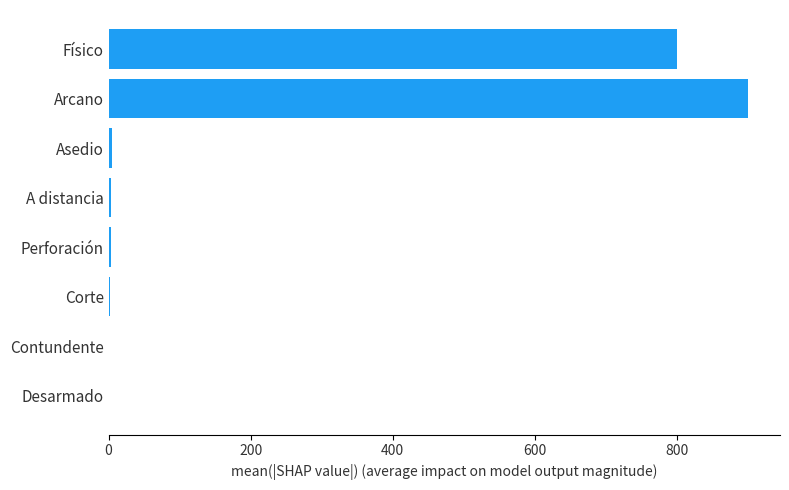

At which label is the value closest to 450?

Físico